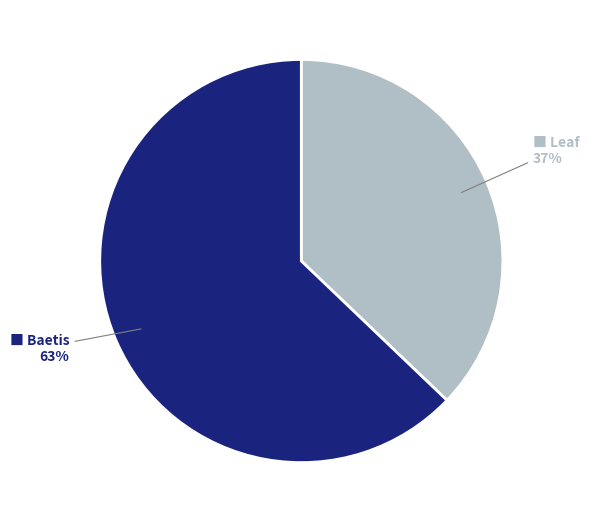

Is there a majority slice in this chart?

Yes